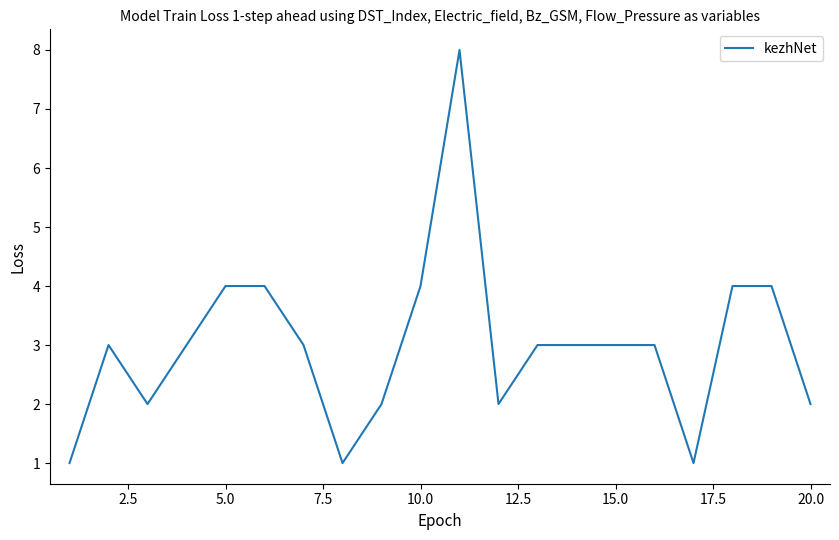

What is the difference between the maximum and minimum values?

7